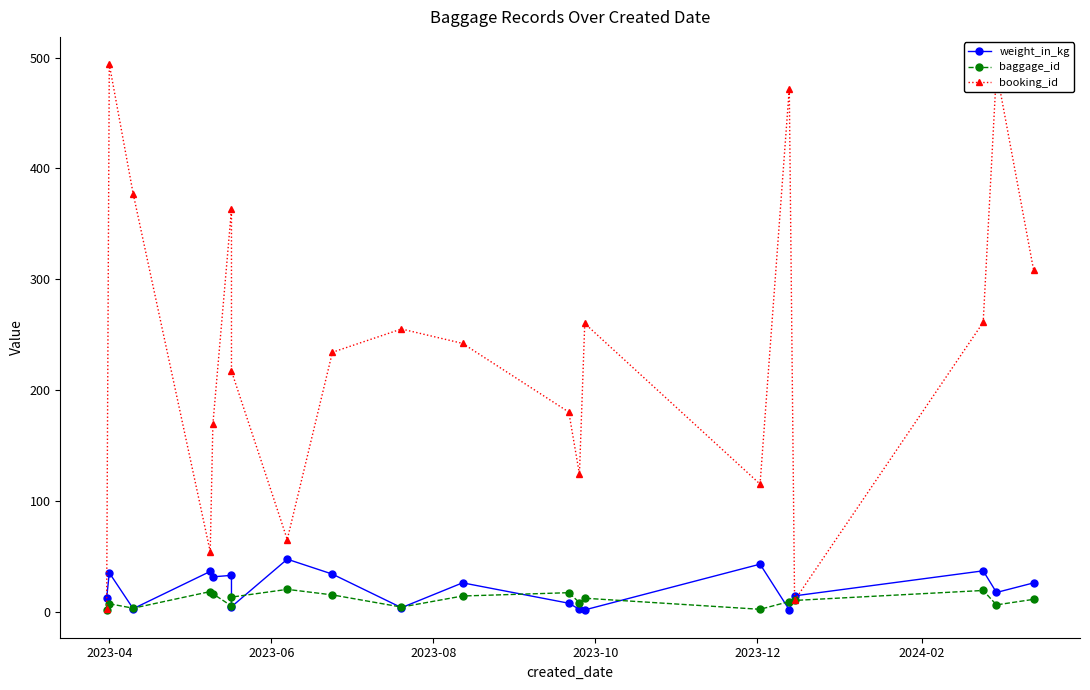

What is the average value of the baggage_id series?

10.5